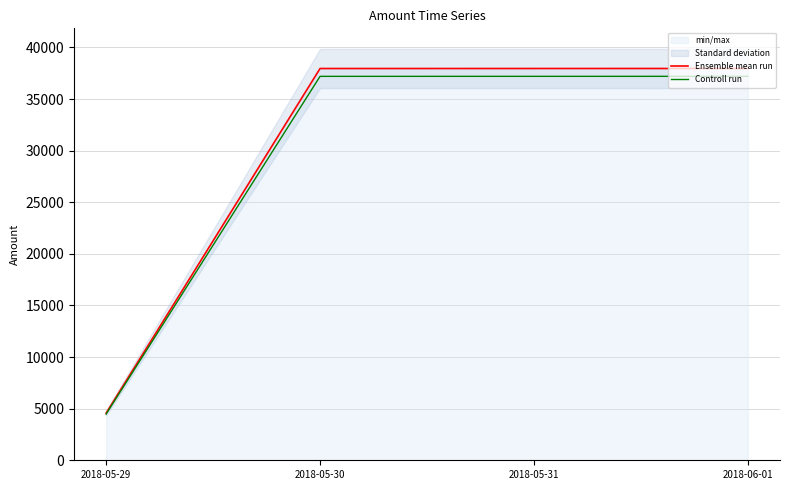

How many data points in Controll run are above 37198?

2